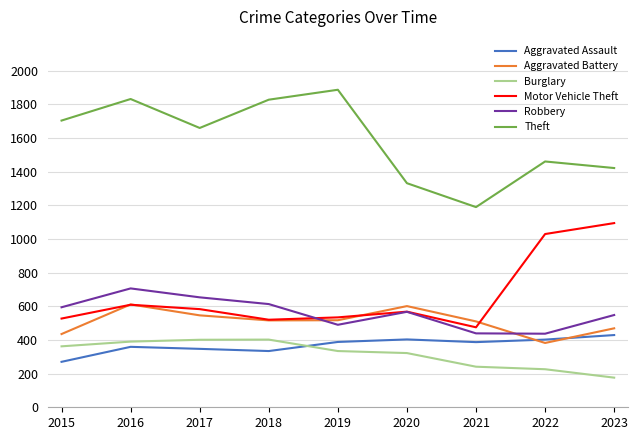

What is the total value across all series at 2023?

4137